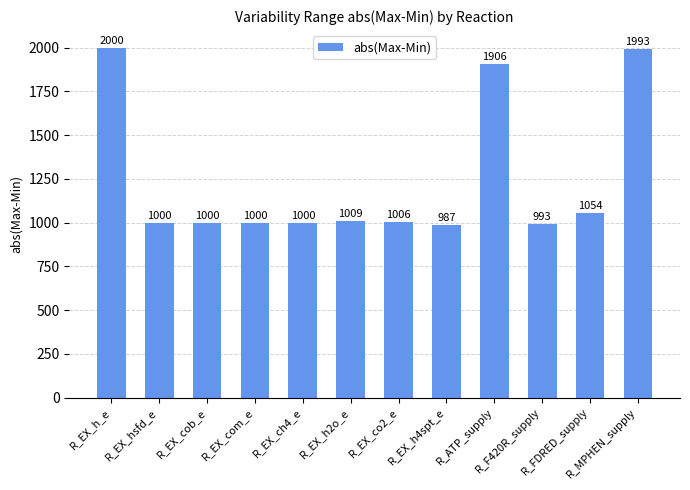

What is the sum of all values?

14949.1